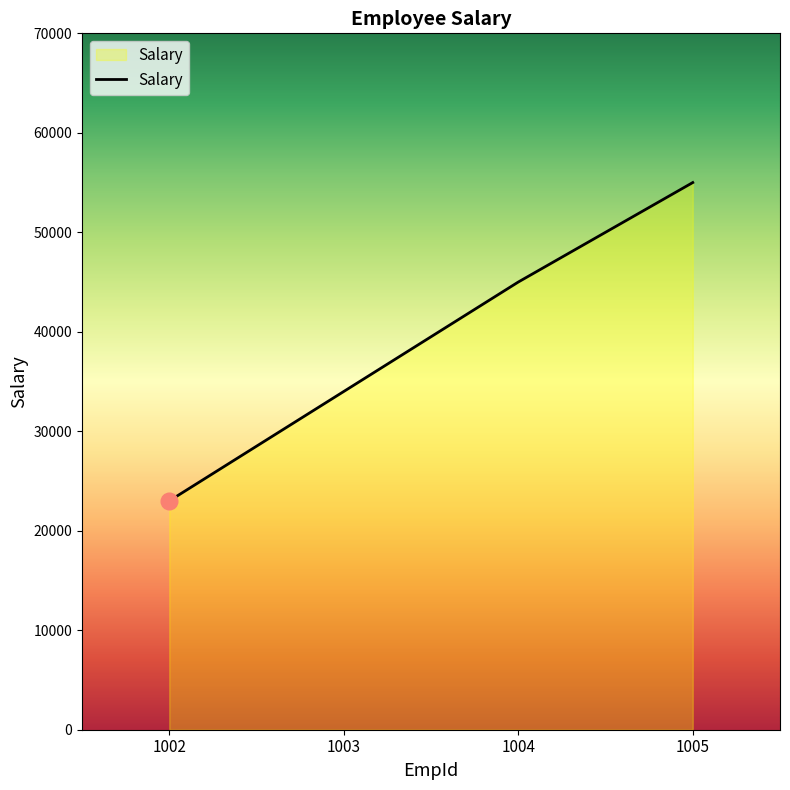

Count the number of data series in this chart.

1